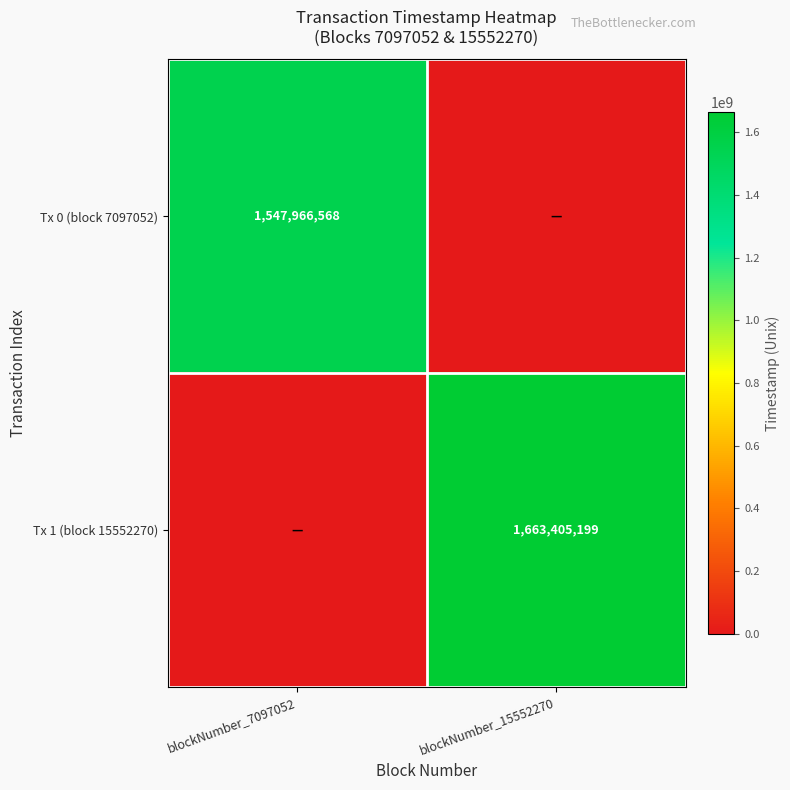

The Tx 0 (block 7097052) series shows 2029186571 at blockNumber_7097052. True or false?

False